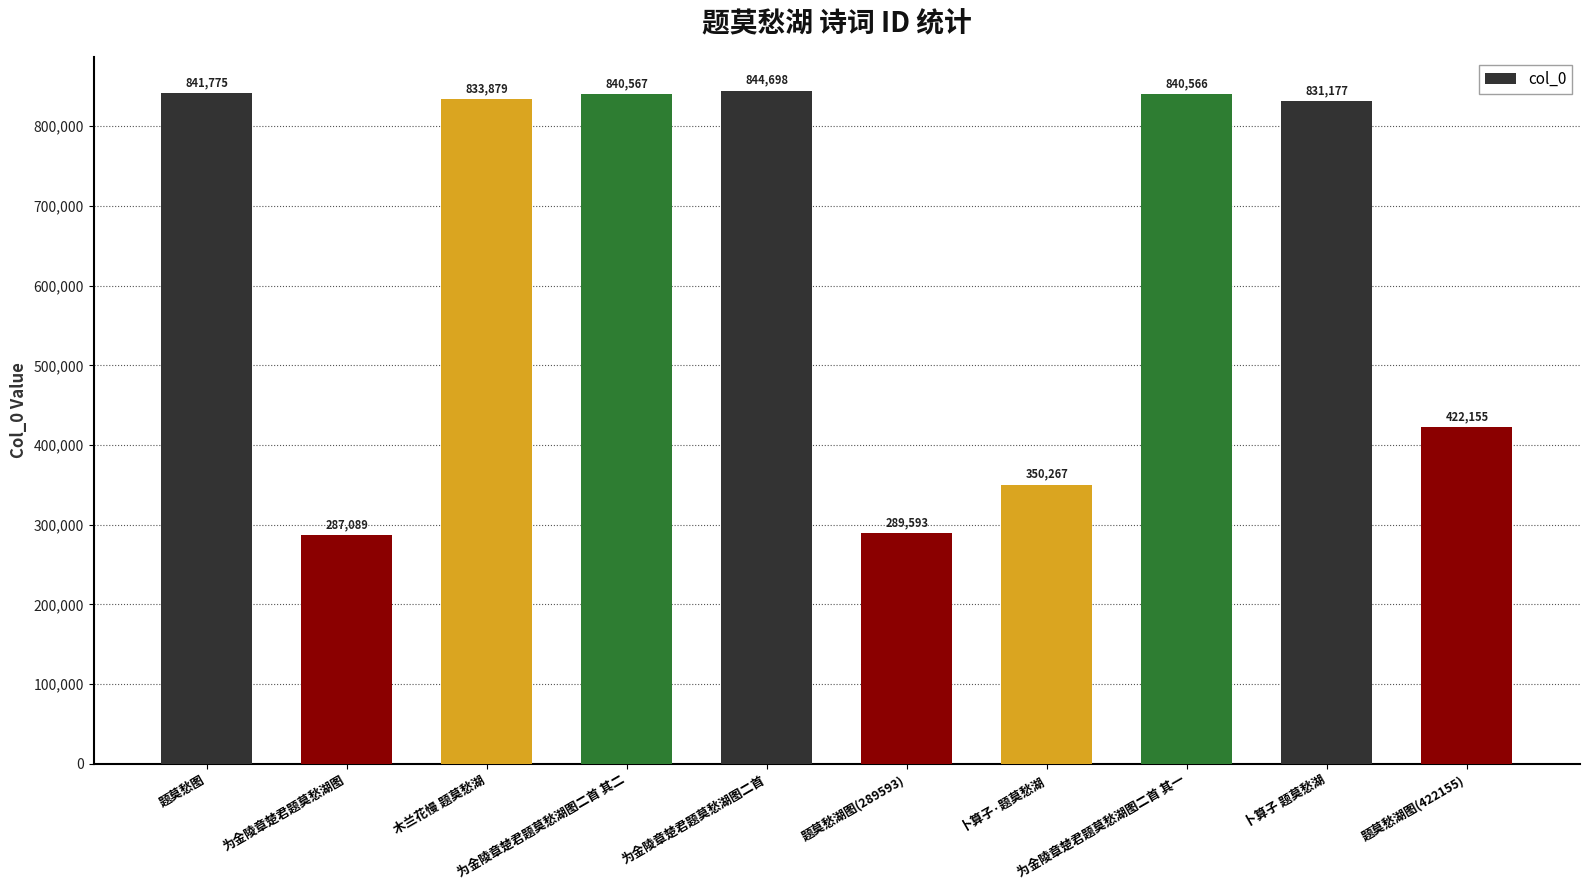

What is the difference between the maximum and minimum values?

557609